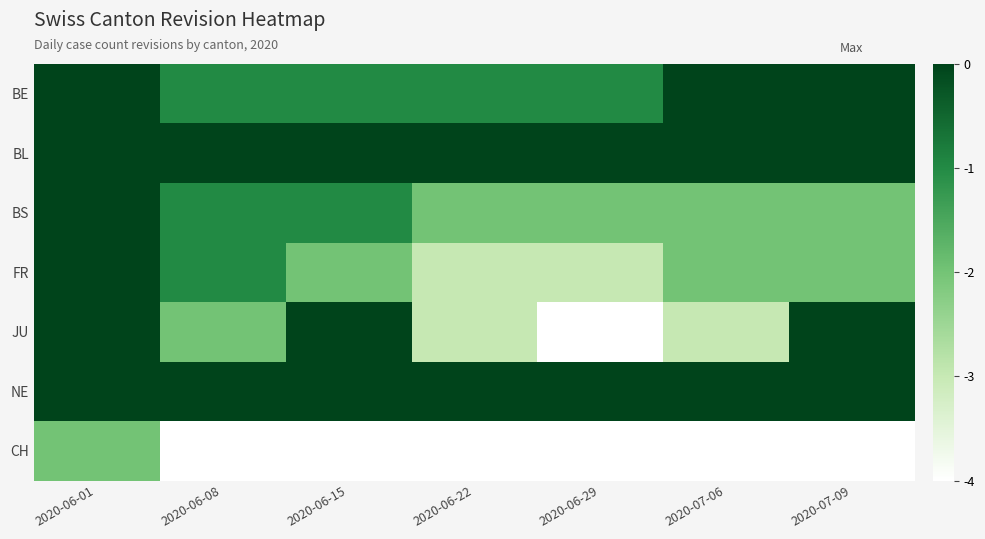

Rank the series at 2020-06-22 from lowest to highest value.

CH, FR, JU, BS, BE, BL, NE